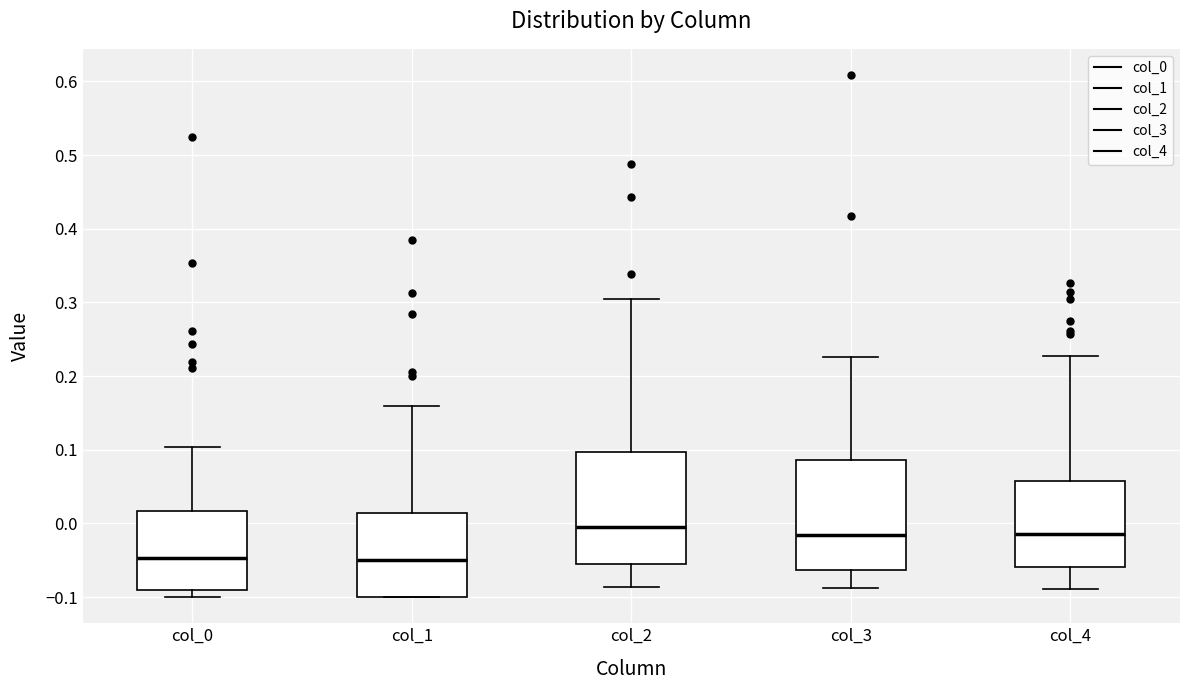

Where does the lower whisker of the box for col_2 end on the y-axis? The values are not printed on the chart, so give them approximately, as read against the axis.

-0.09